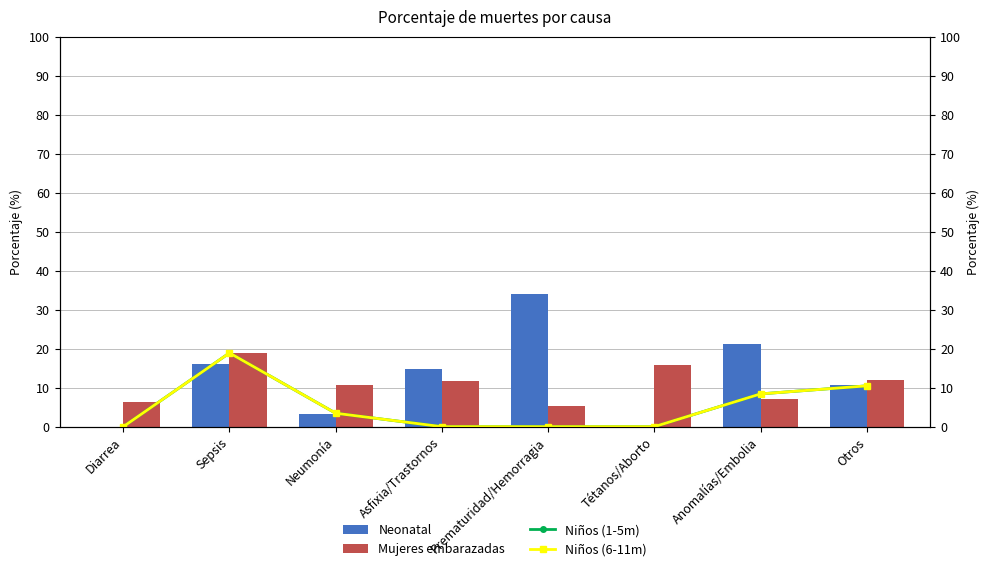

What is the sum of all Neonatal values?

100.0